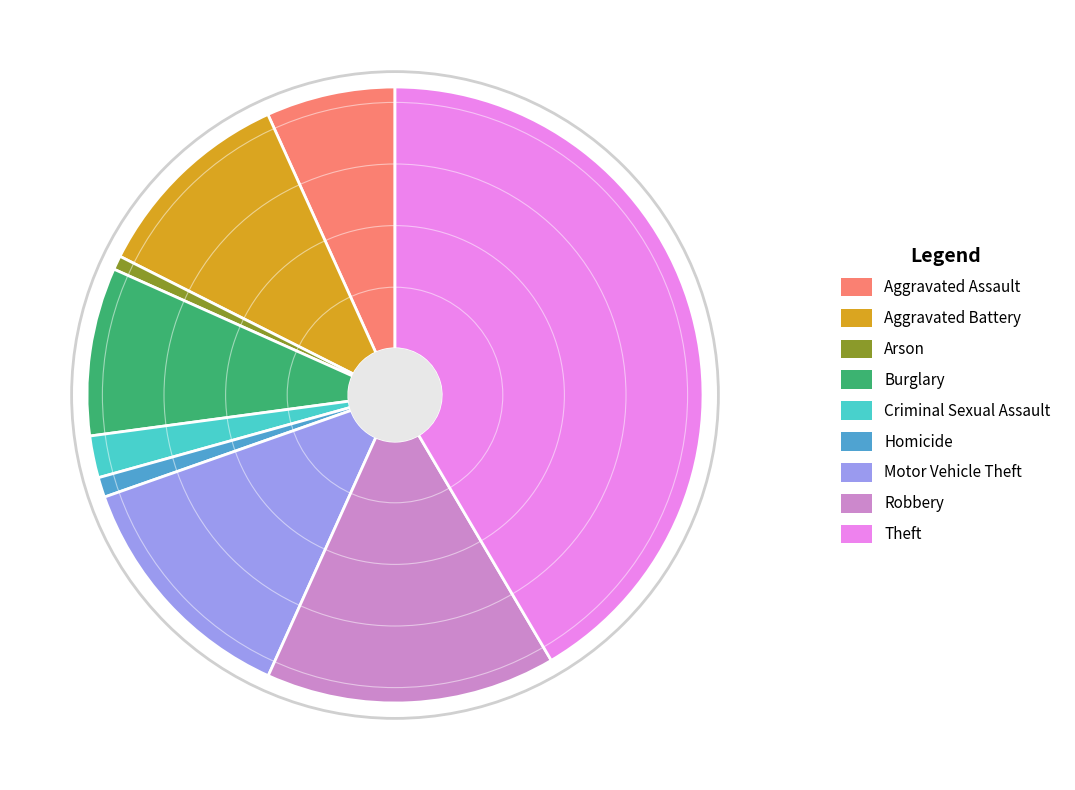

True or false: Motor Vehicle Theft accounts for 7% of the total.

False